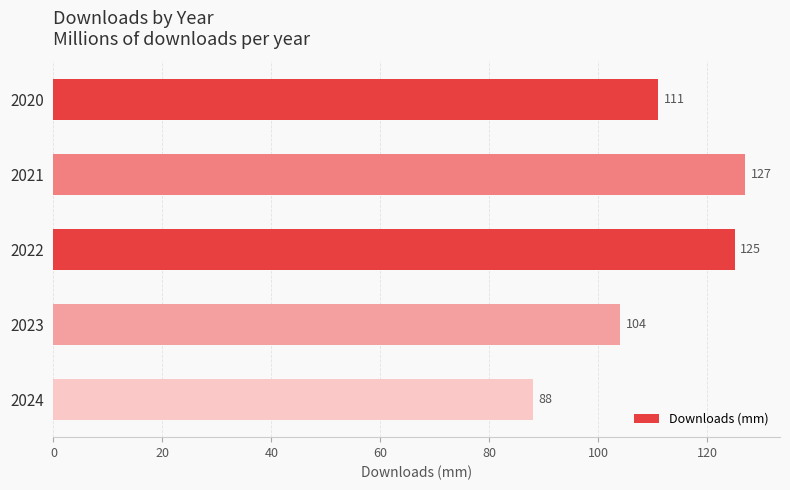

What is the sum of all values?

555